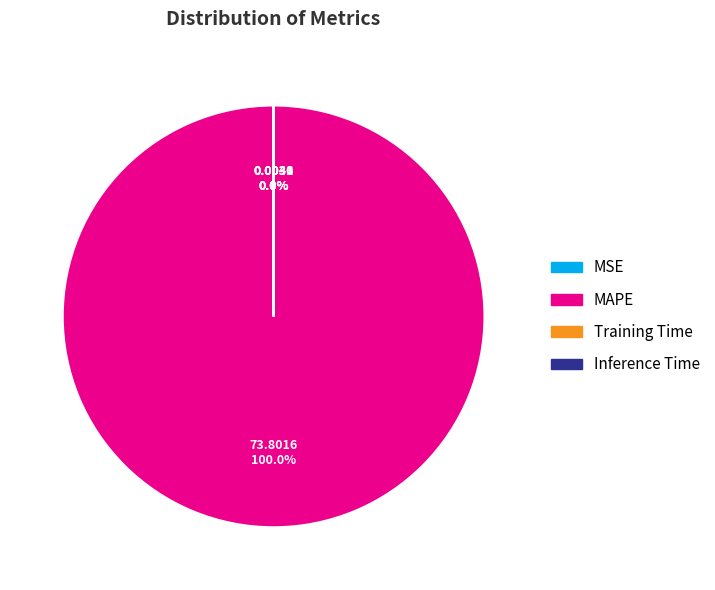

Which category has the biggest portion of the pie?

MAPE